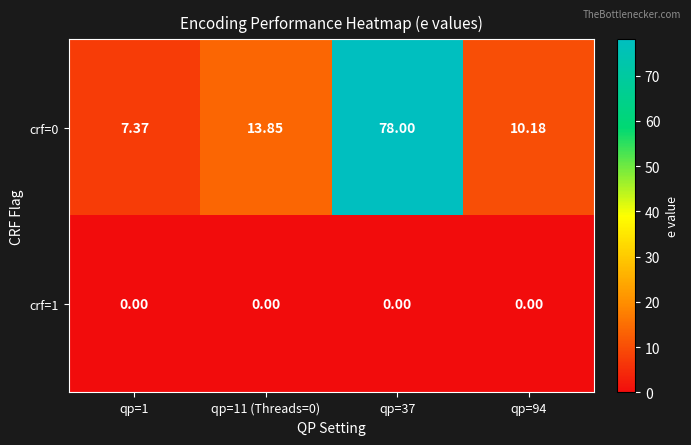

Count the number of data series in this chart.

2